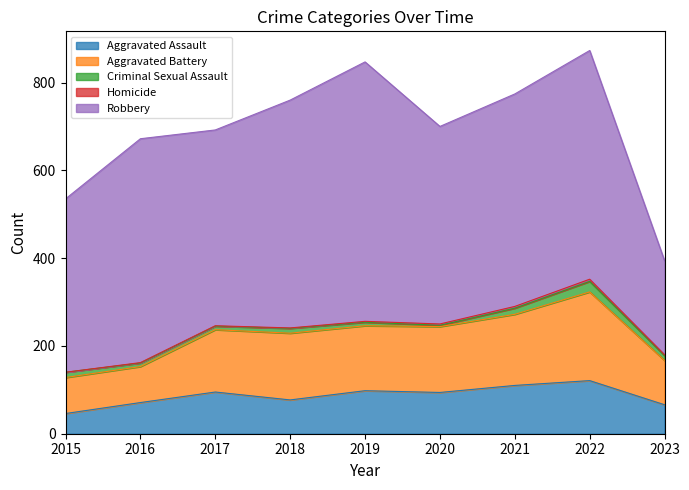

What is the value of the Homicide point at the 4th from the left?

1